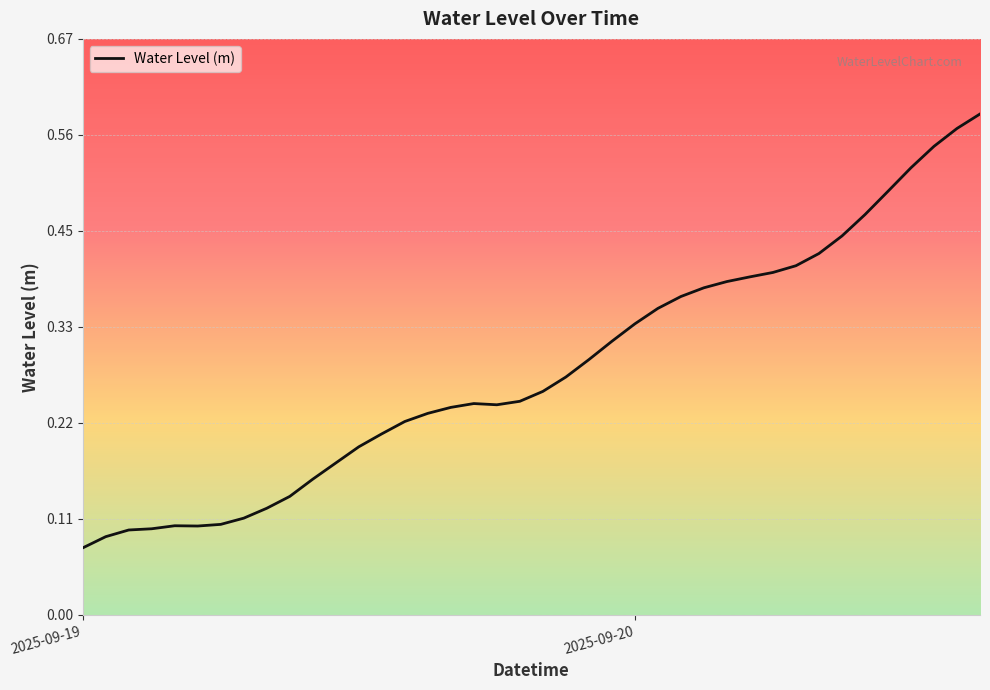

How many distinct data groups are displayed?

1